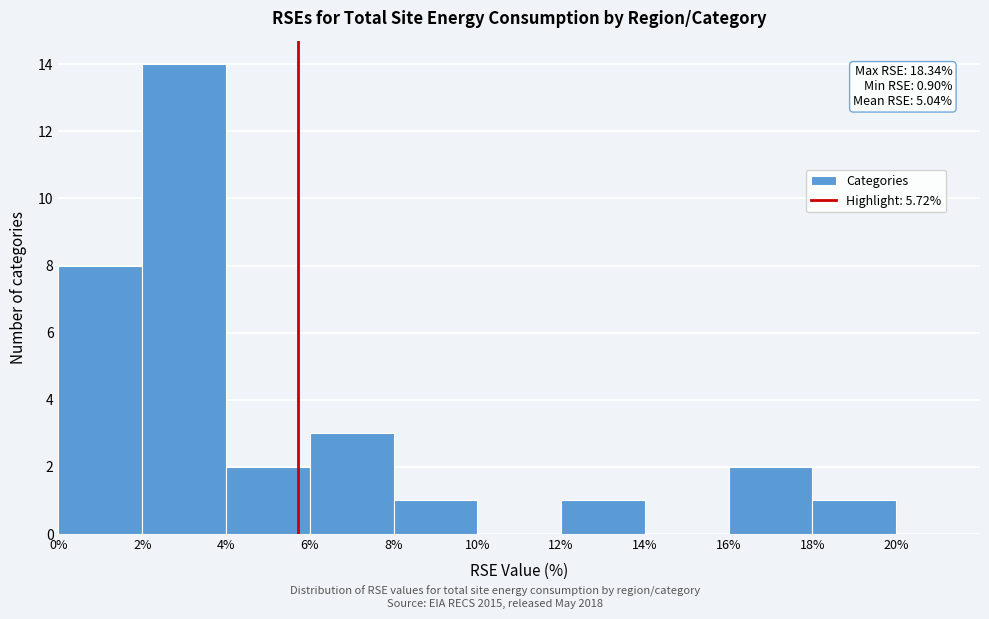

Over which range of the x-axis is the bar tallest?

2% to 4%